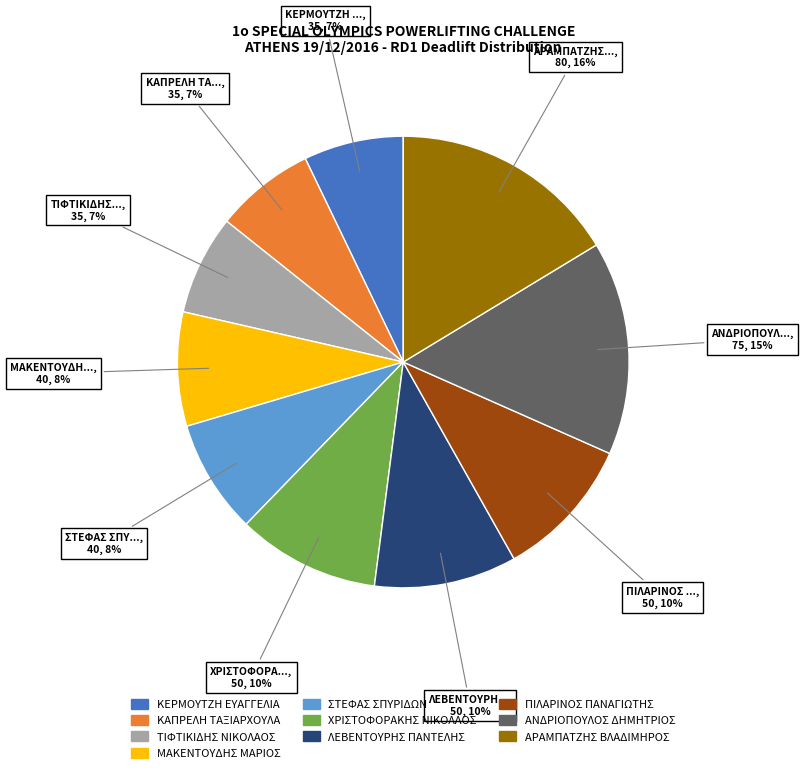

Is the sum of ΠΙΛΑΡΙΝΟΣ ΠΑΝΑΓΙΩΤΗΣ and ΑΝΔΡΙΟΠΟΥΛΟΣ ΔΗΜΗΤΡΙΟΣ greater than half?

No